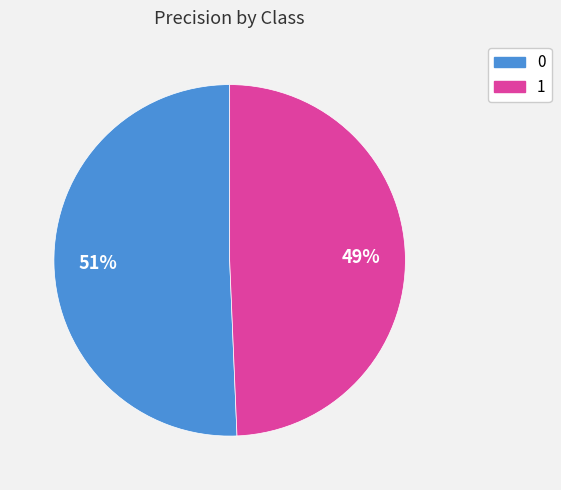

What percentage is the 1 slice, to the nearest percent?

49%